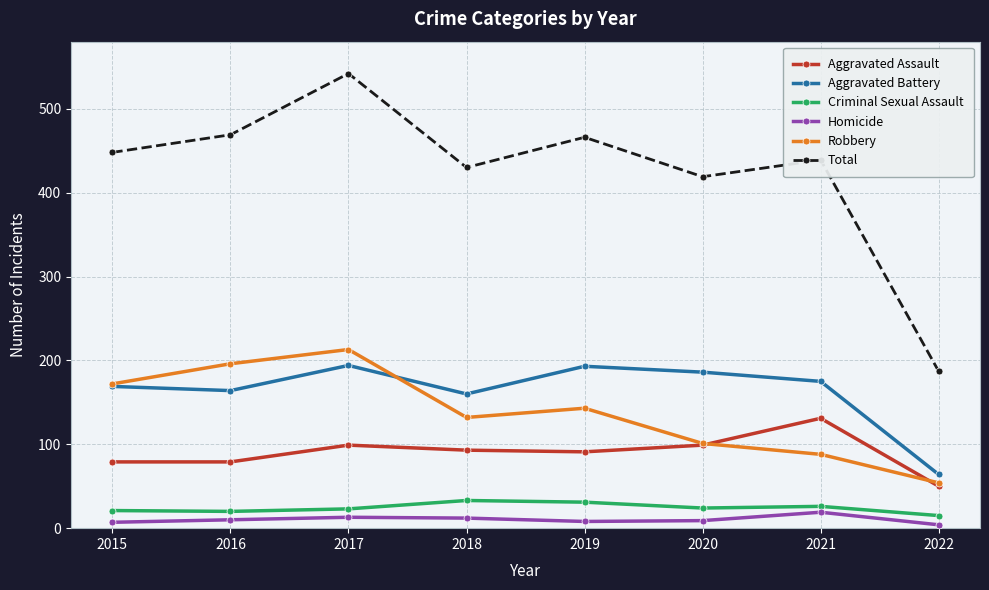

True or false: Robbery has more than 2 points higher than both neighbors.

False